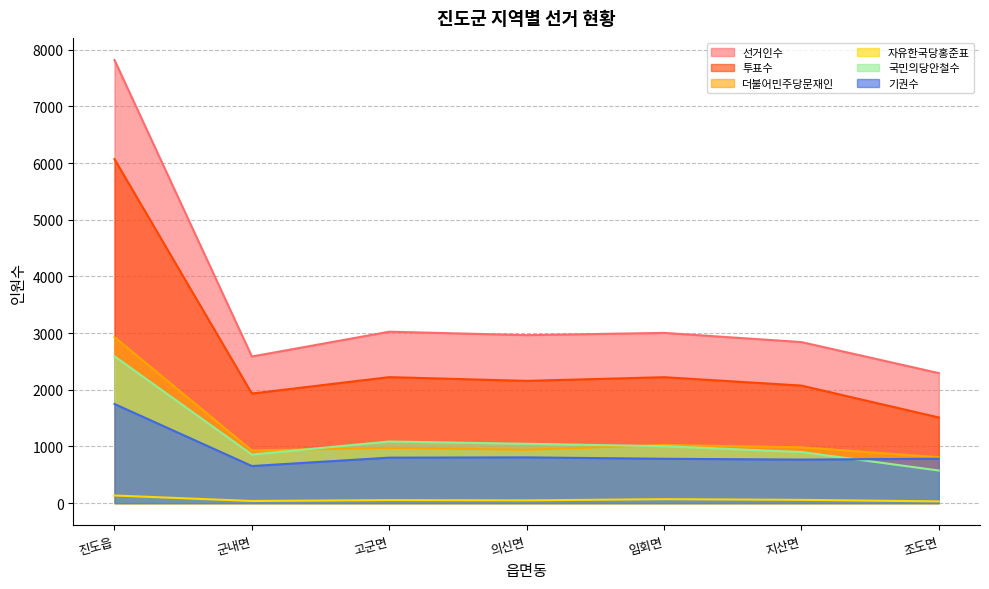

What is the spread (max minus min) of values at 진도읍?

7686